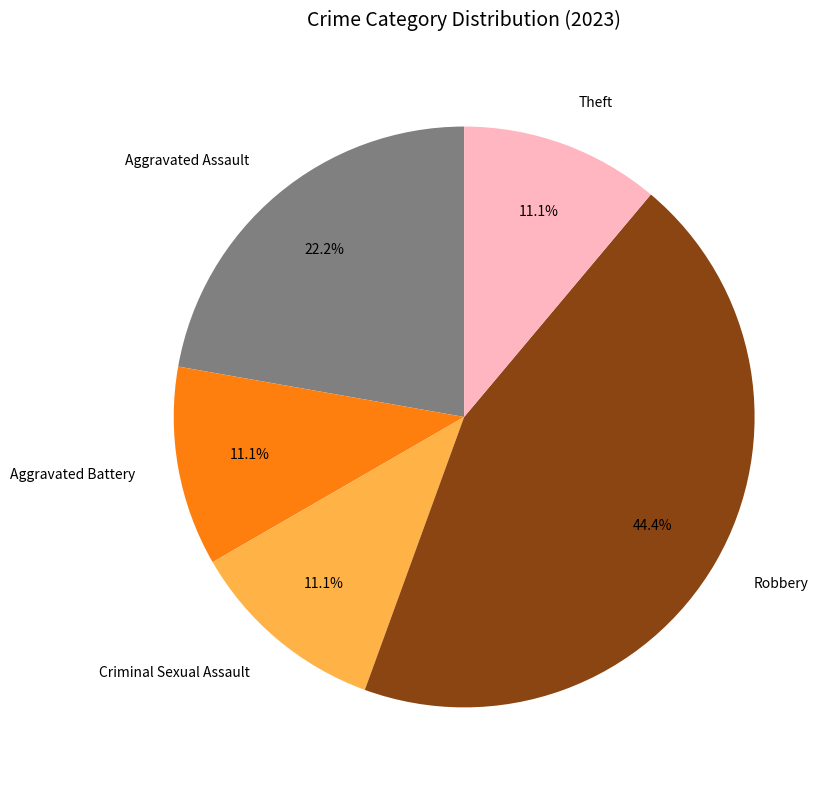

To the nearest percent, what percentage of the pie is Robbery?

44%